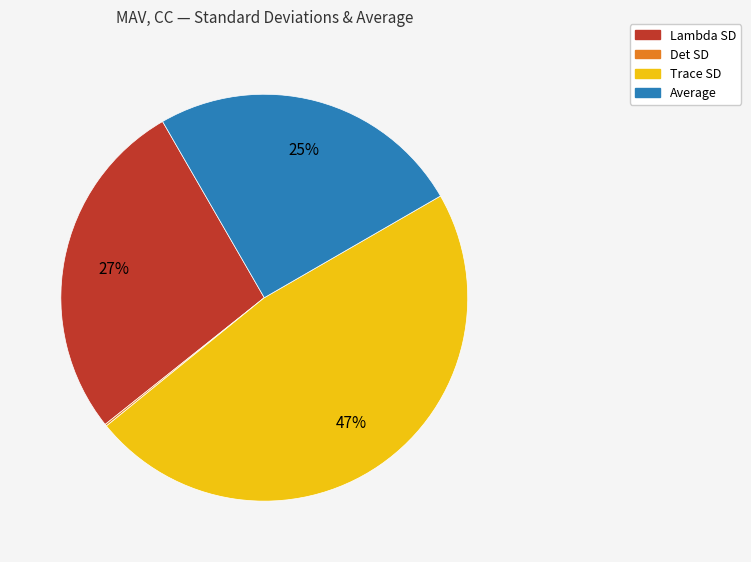

What percentage is the Trace SD slice, to the nearest percent?

47%